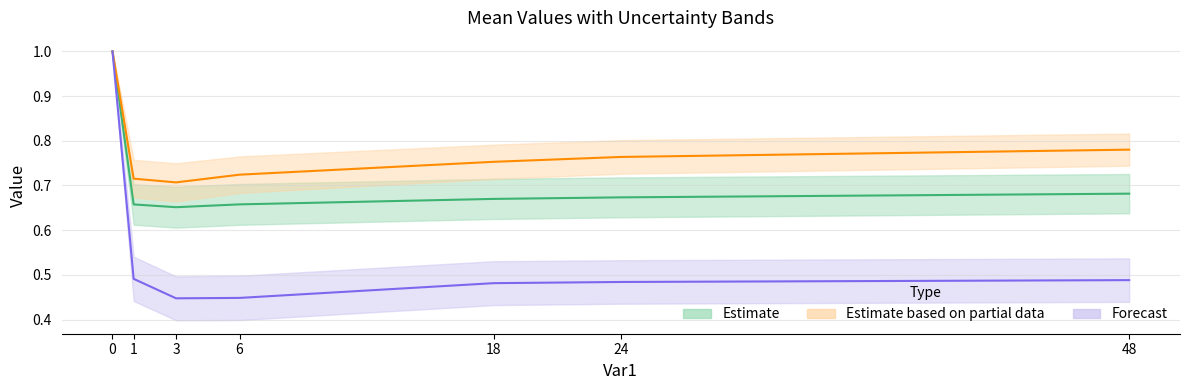

What is the difference between the highest and lowest values at 6?

0.3